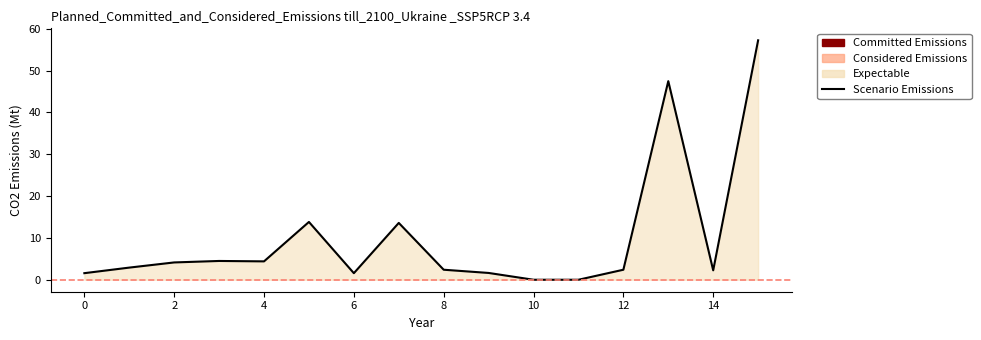

What is the label of the 2nd point from the right?

14